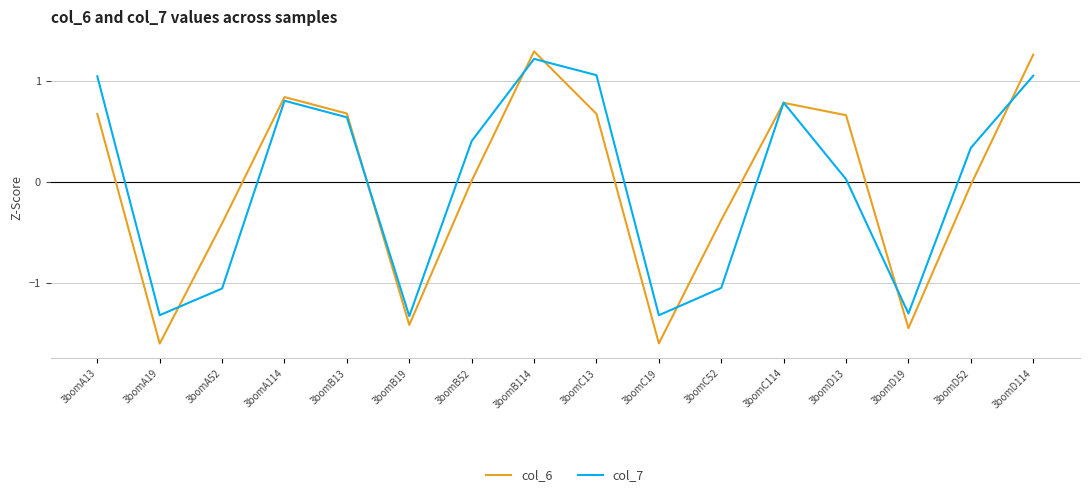

How many values in the col_7 series exceed 0?

10